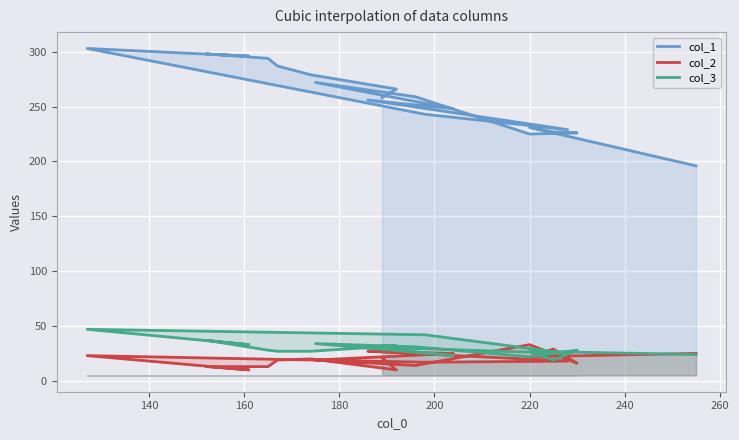

How many lines are shown in the chart?

3